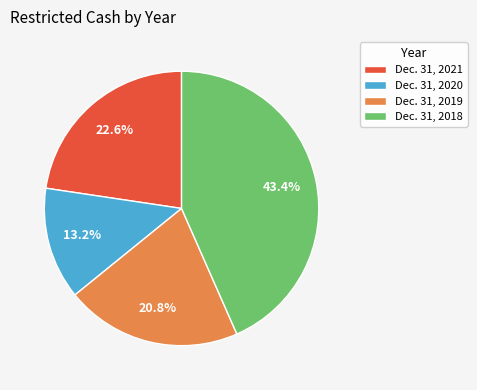

To the nearest percent, what percentage of the pie is Dec. 31, 2018?

43%